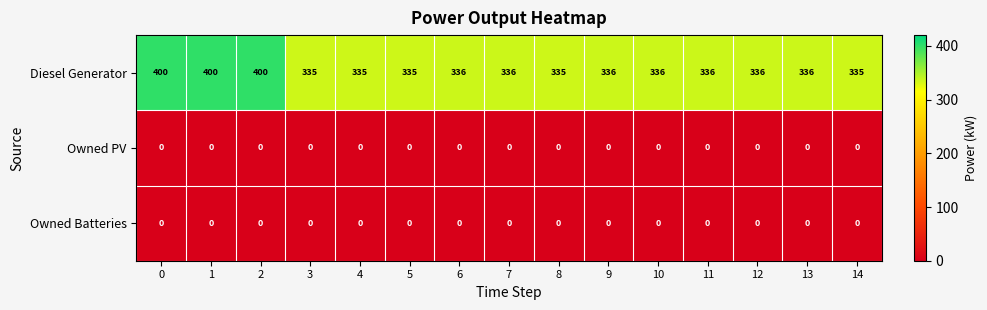

At how many categories does at least one series exceed 41?

15